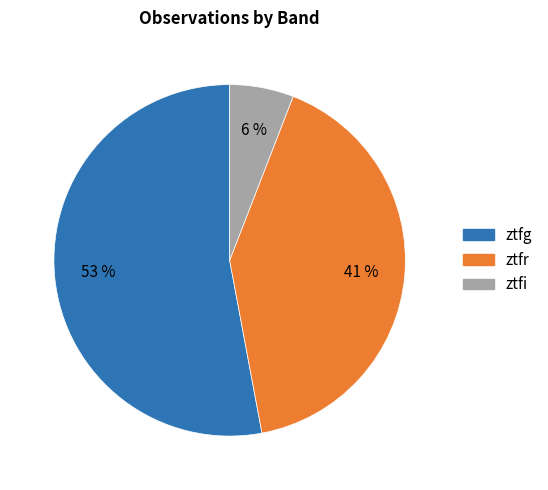

Which category has the smallest portion of the pie?

ztfi